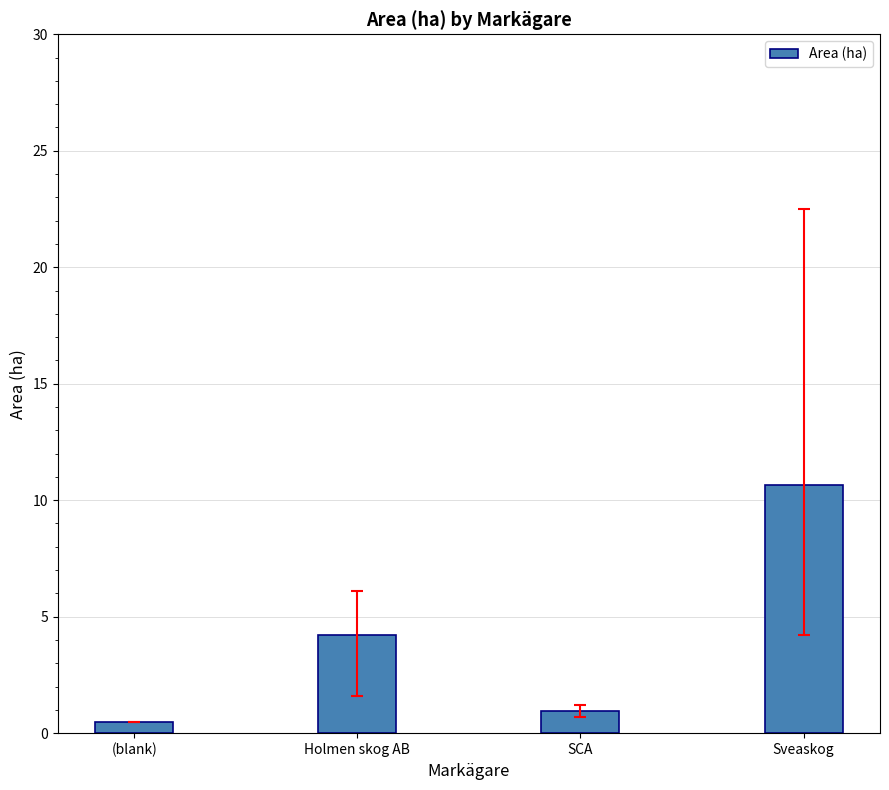

Does the chart contain any negative values?

No